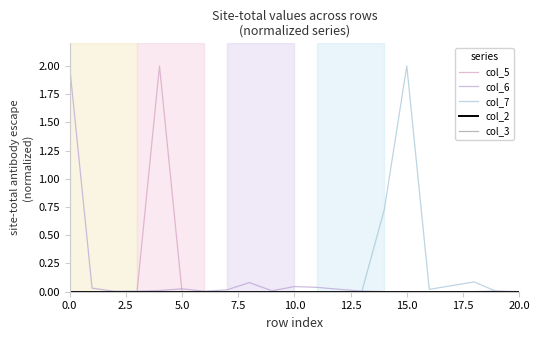

Does the chart have visible grid lines?

No